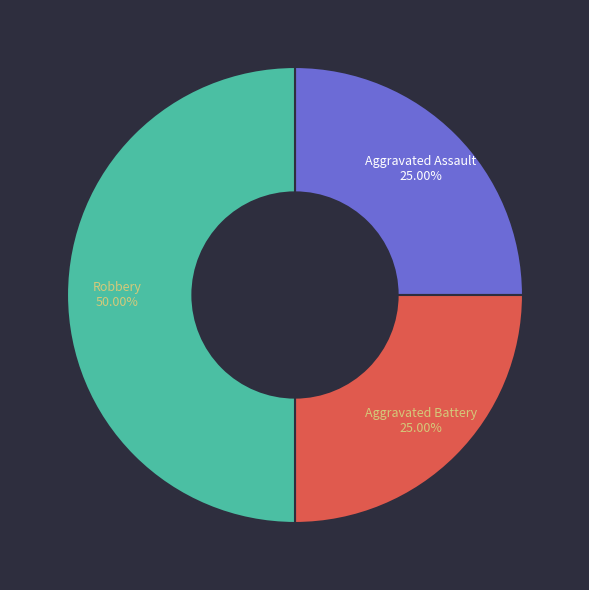

Is the sum of Aggravated Assault and Robbery greater than half?

Yes